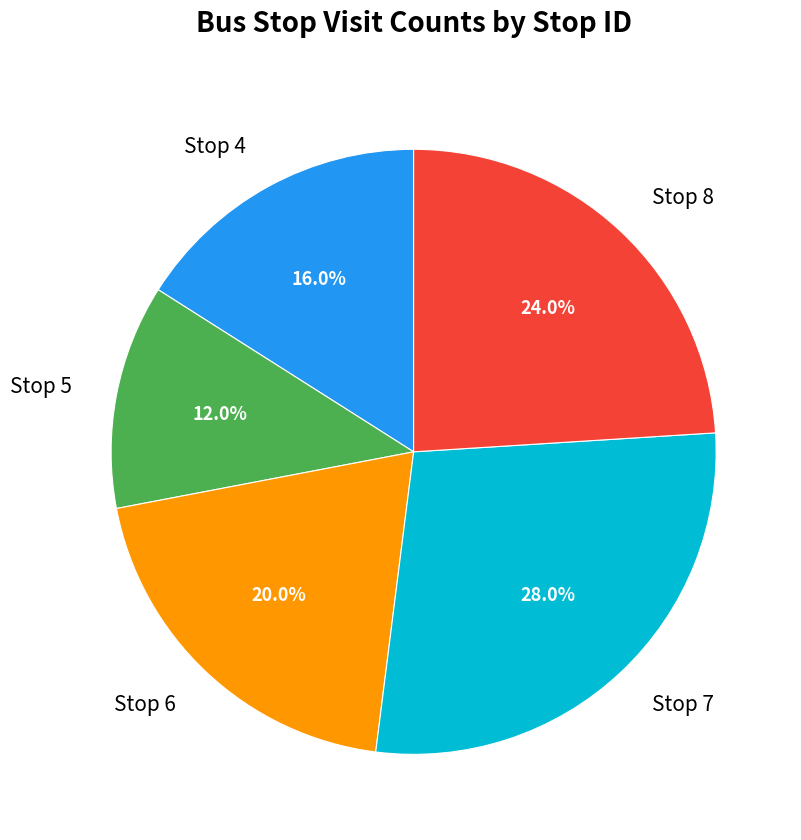

Count the number of slices in the pie.

5